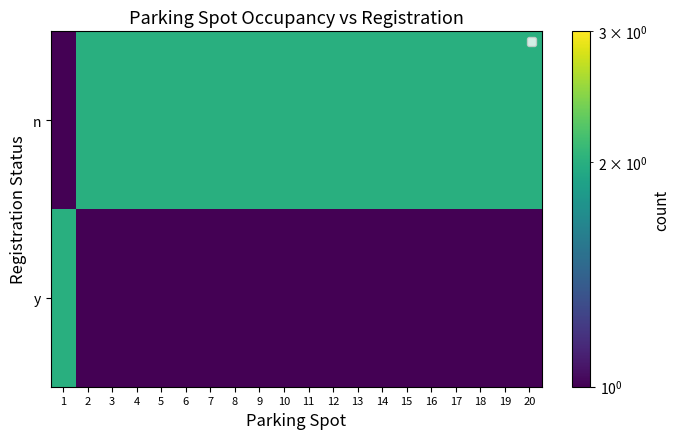

Reading left to right, what are all the values shown in this chart?

y: 1=2	2=1	3=1	4=1	5=1	6=1	7=1	8=1	9=1	10=1	11=1	12=1	13=1	14=1	15=1	16=1	17=1	18=1	19=1	20=1
n: 1=1	2=2	3=2	4=2	5=2	6=2	7=2	8=2	9=2	10=2	11=2	12=2	13=2	14=2	15=2	16=2	17=2	18=2	19=2	20=2